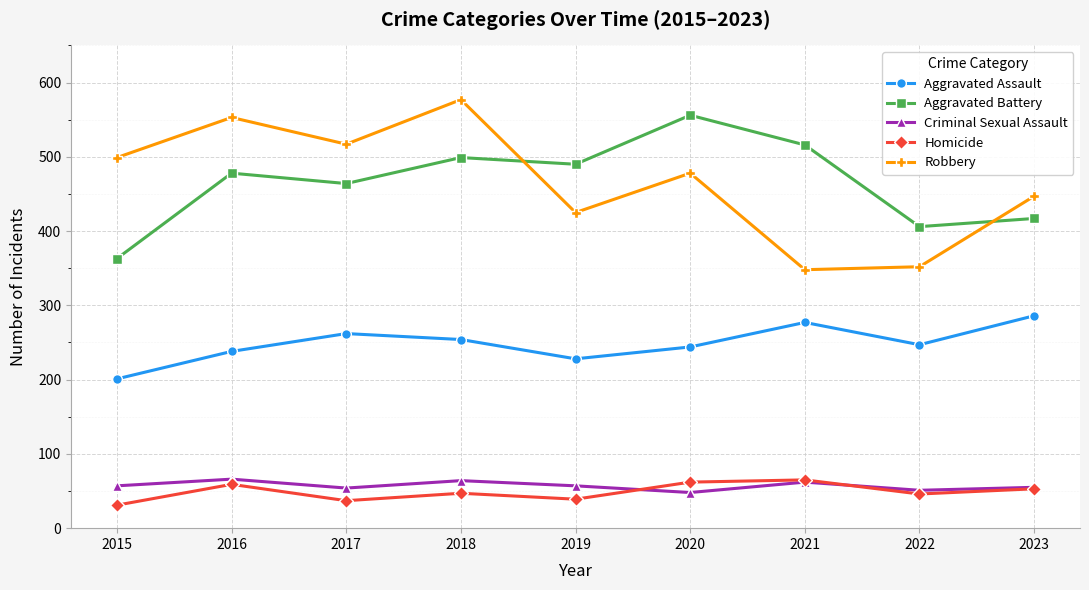

Is the value of Aggravated Battery at 2023 greater than the value of Robbery at 2018?

No